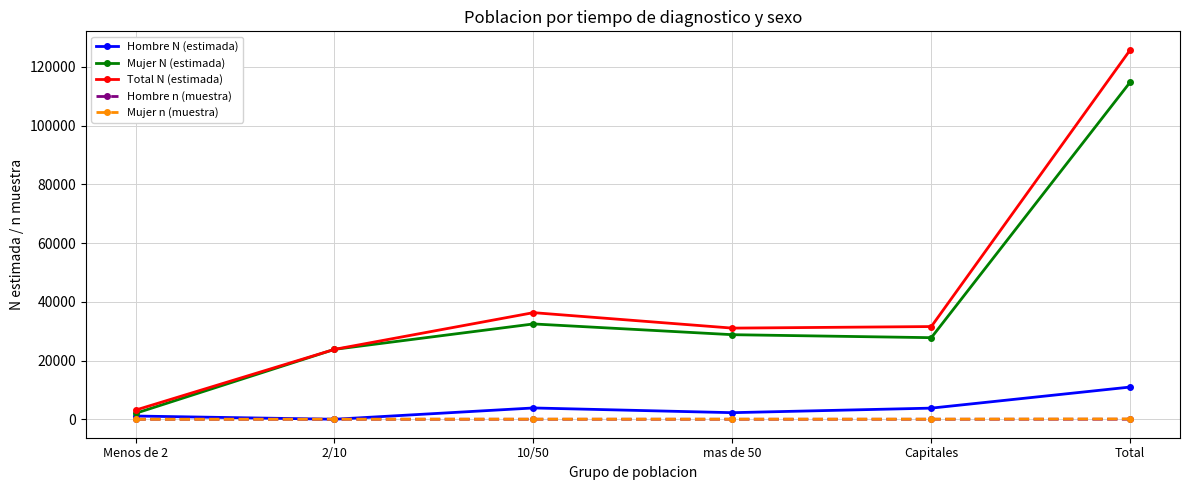

At which category is the sum across all series the highest?

Total